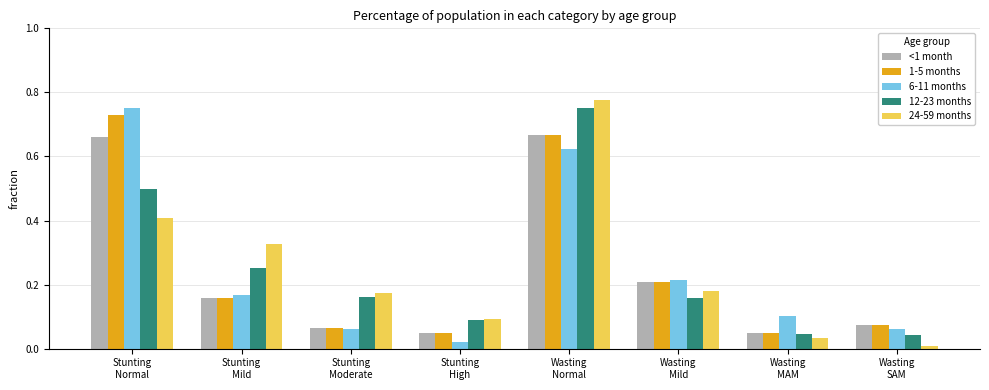

Which series has the widest spread of values?

24-59 months